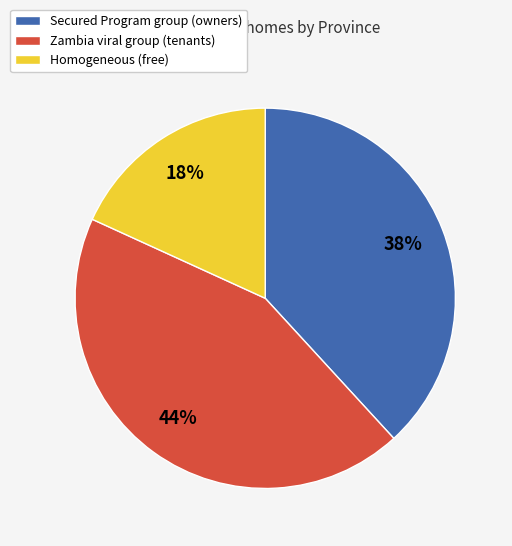

Which slice is the largest?

Zambia viral group (tenants)